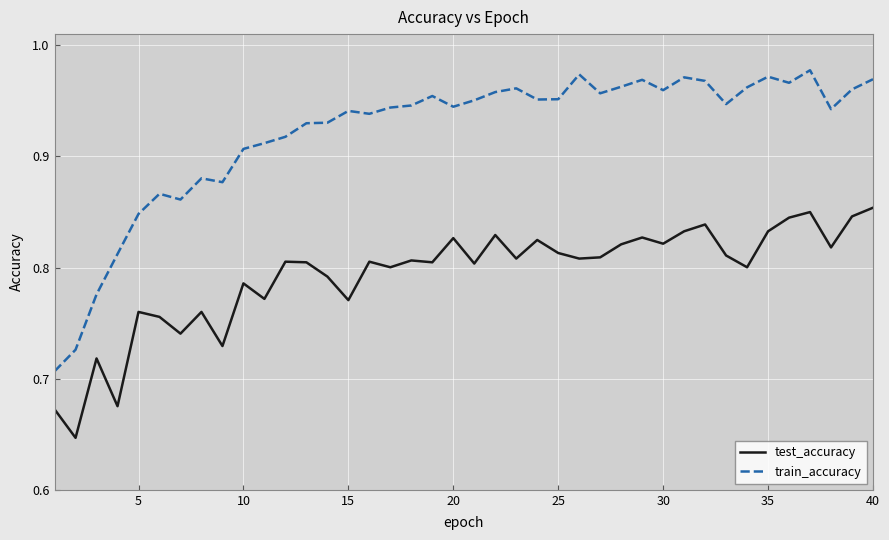

In test_accuracy, how many points are higher than both neighbors (excluding endpoints)?

13